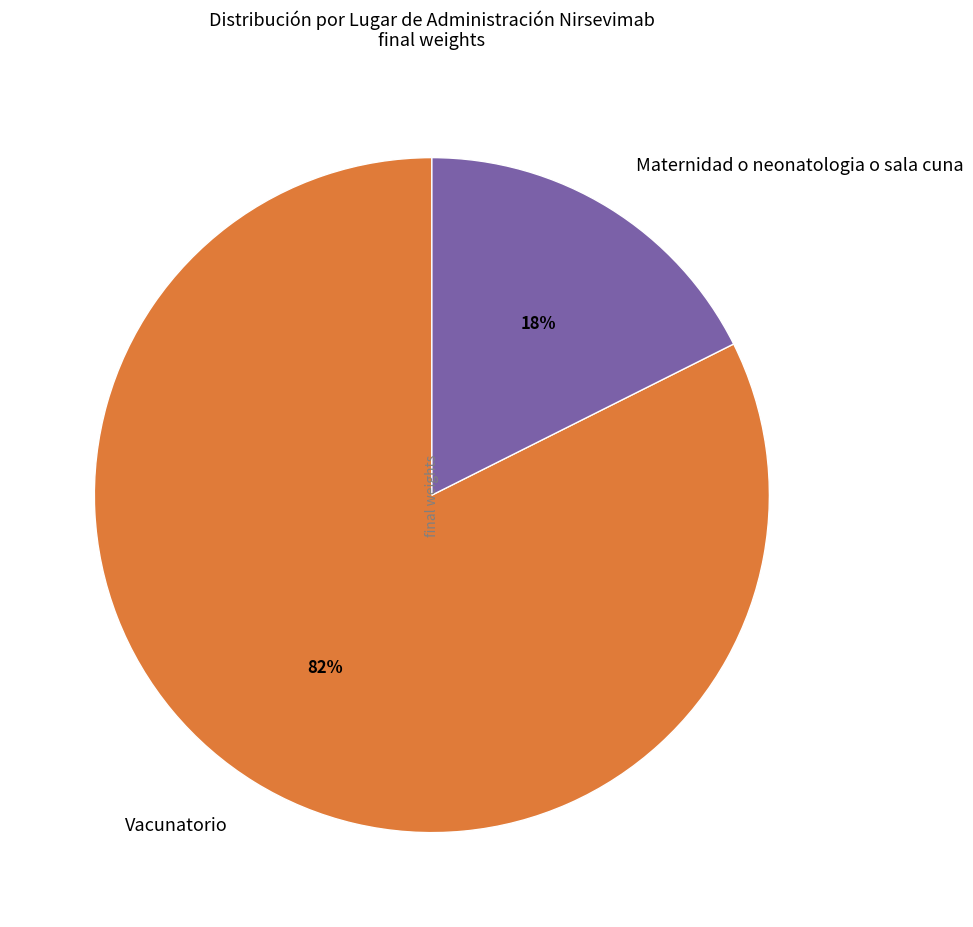

To the nearest percent, what is the combined percentage of Maternidad o neonatologia o sala cuna and Vacunatorio?

100%